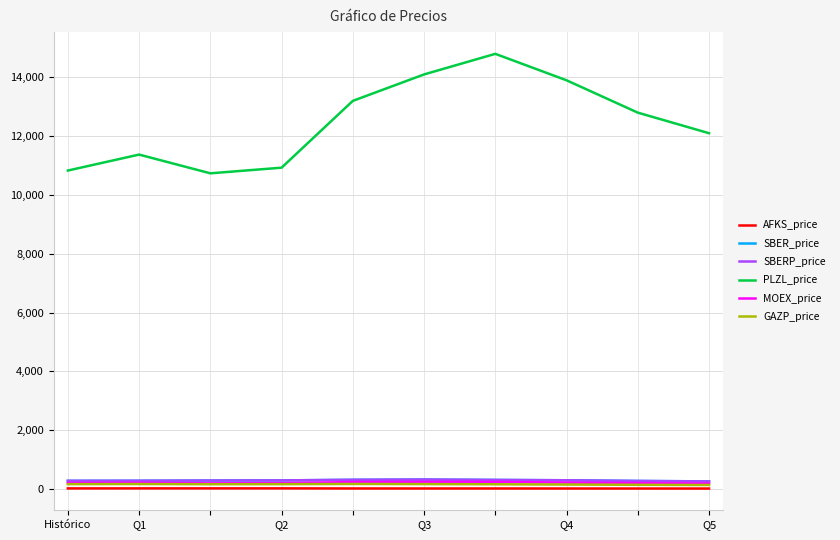

What is the highest value of the AFKS_price series?

17.8